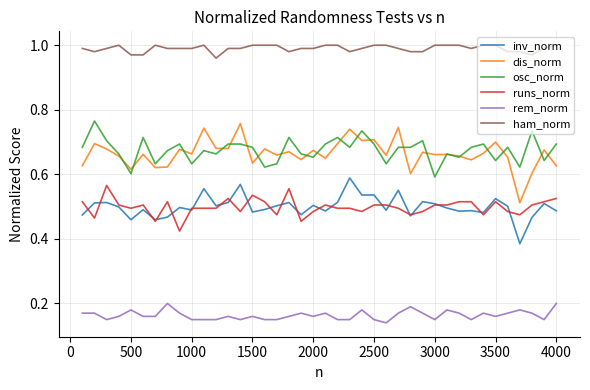

Which series has the widest spread of values?

dis_norm